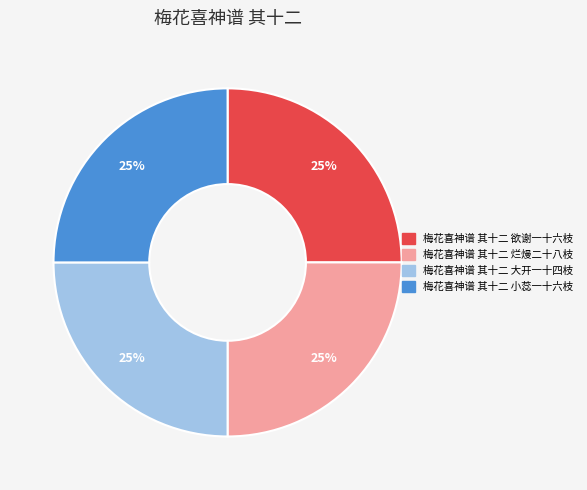

True or false: 梅花喜神谱 其十二 烂熳二十八枝 accounts for 25% of the total.

True